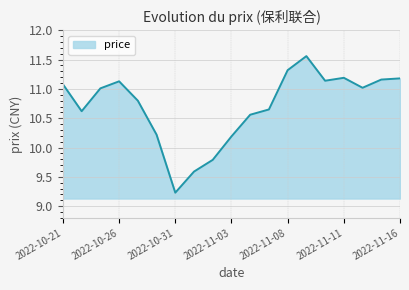

How many distinct data groups are displayed?

1